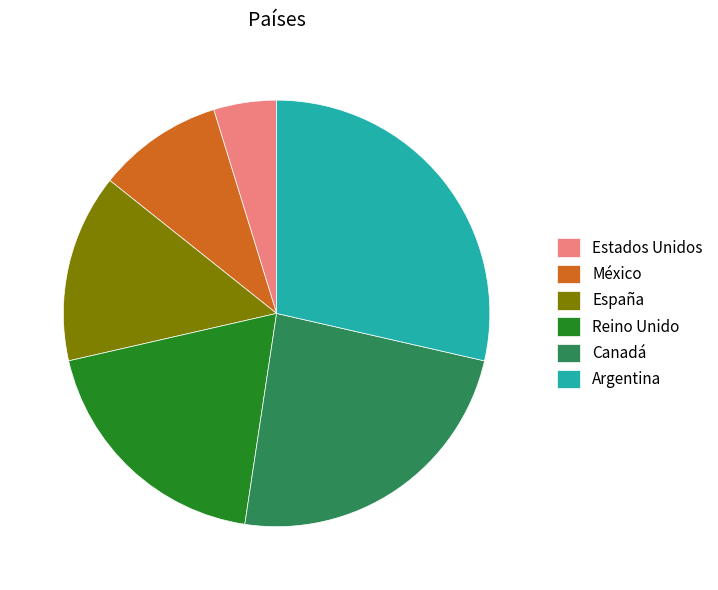

Combined, do Argentina and Reino Unido account for over 50%?

No